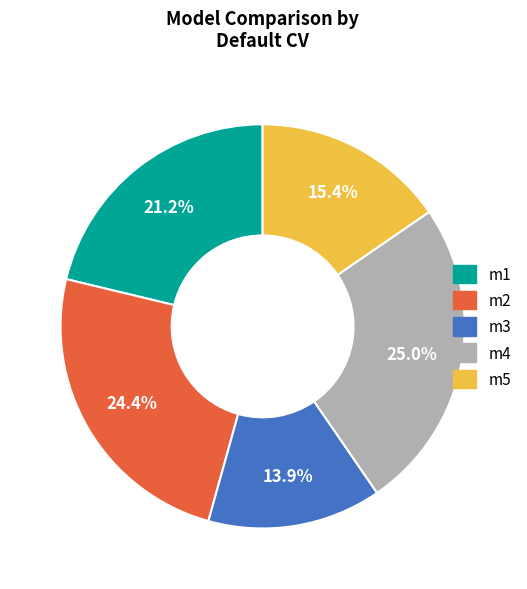

Rank the categories by value from lowest to highest.

m3, m5, m1, m2, m4